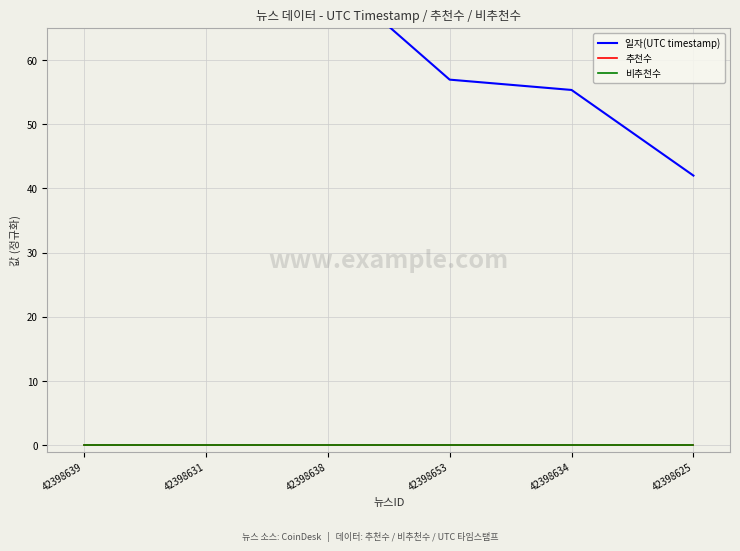

Where is 일자(UTC timestamp) nearest to the value 69?

42398638